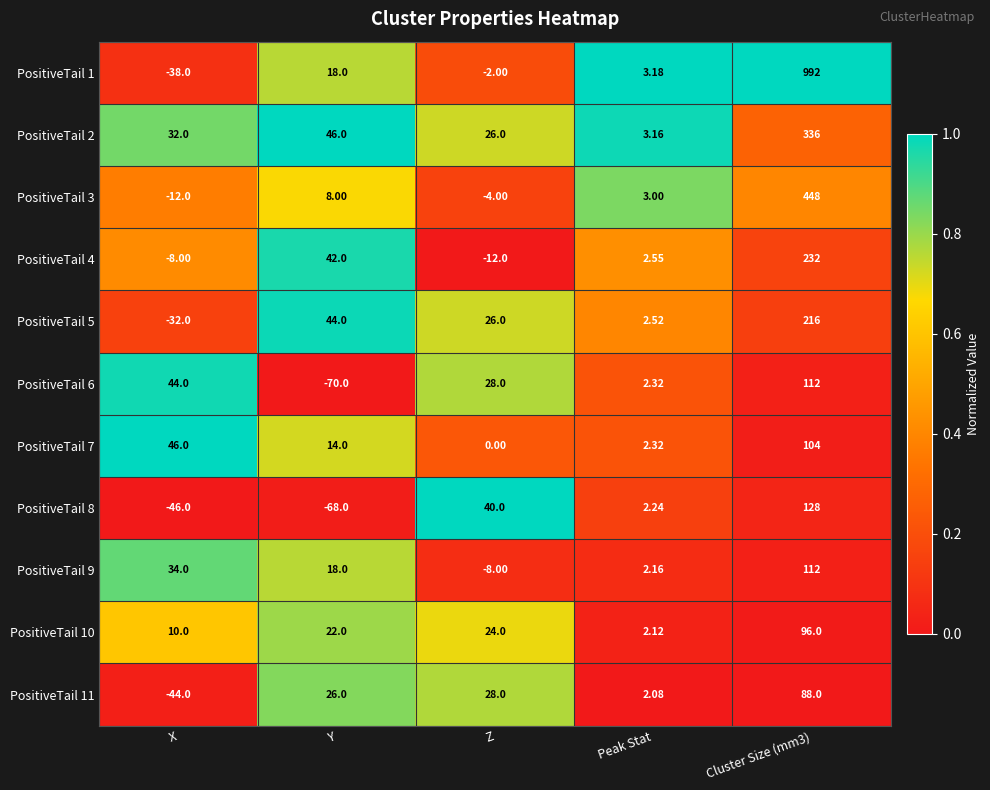

At which label does PositiveTail 4 reach its minimum?

Z